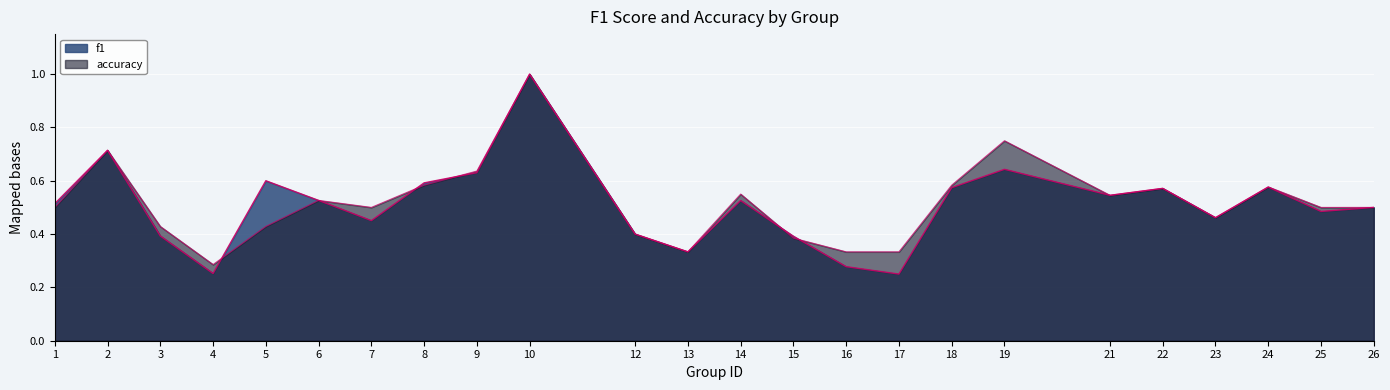

Between 12 and 15, which is larger?

12